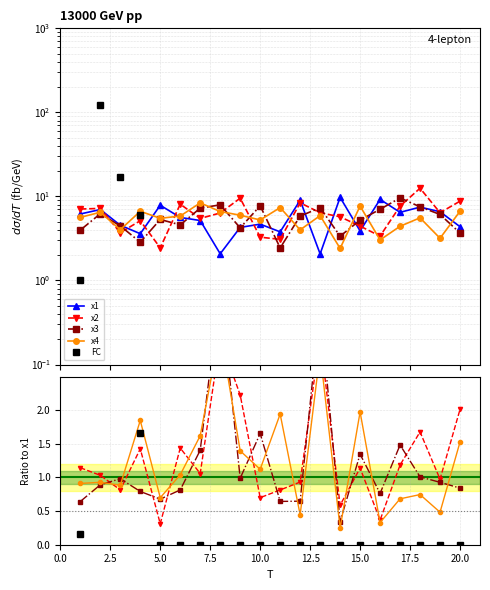

How many data points in FC are above 0?

4